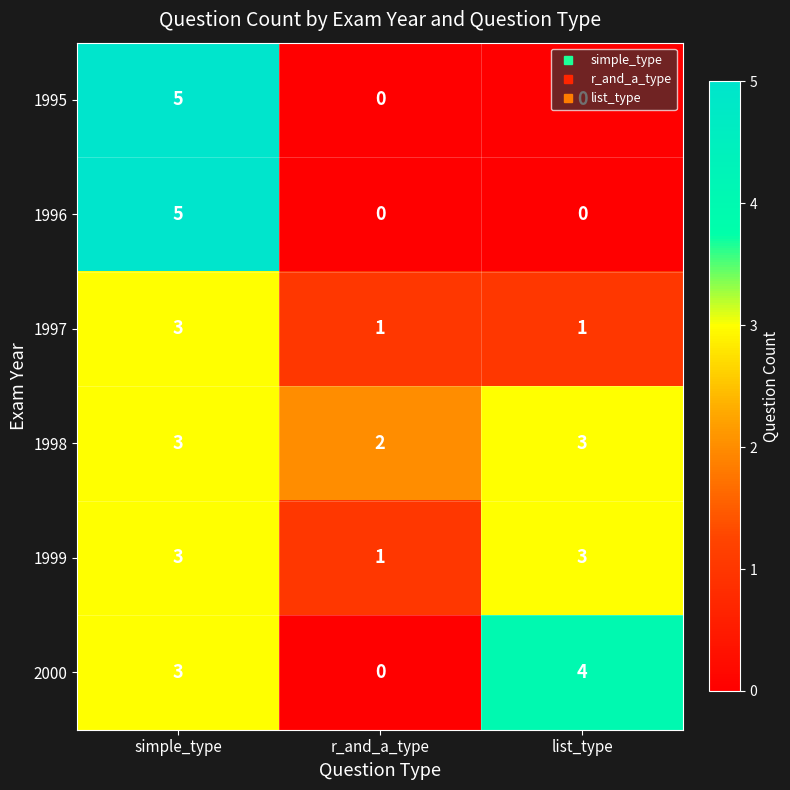

What is the sum of all 1999 values?

7